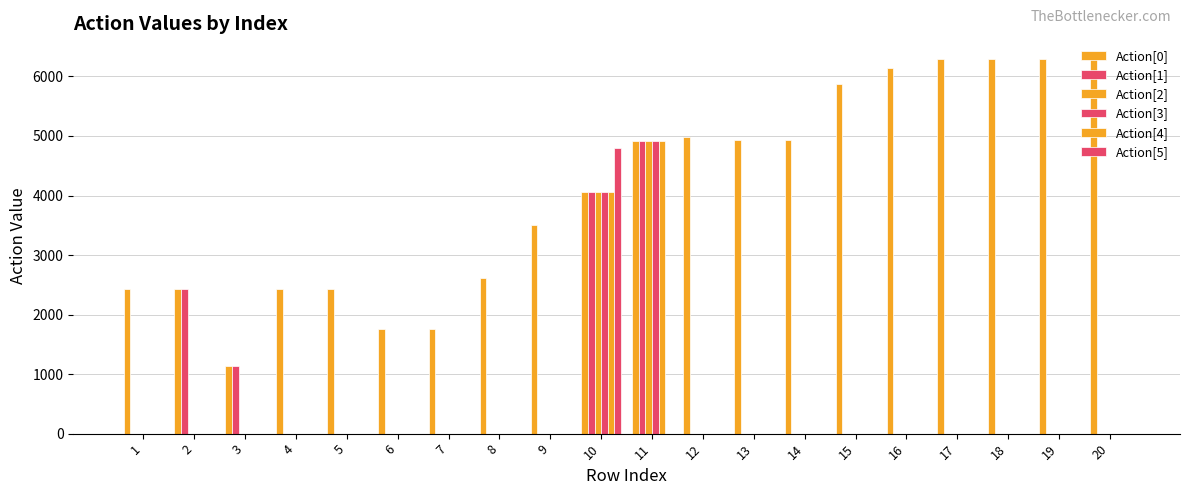

Which series has the largest range (max minus min)?

Action[0]